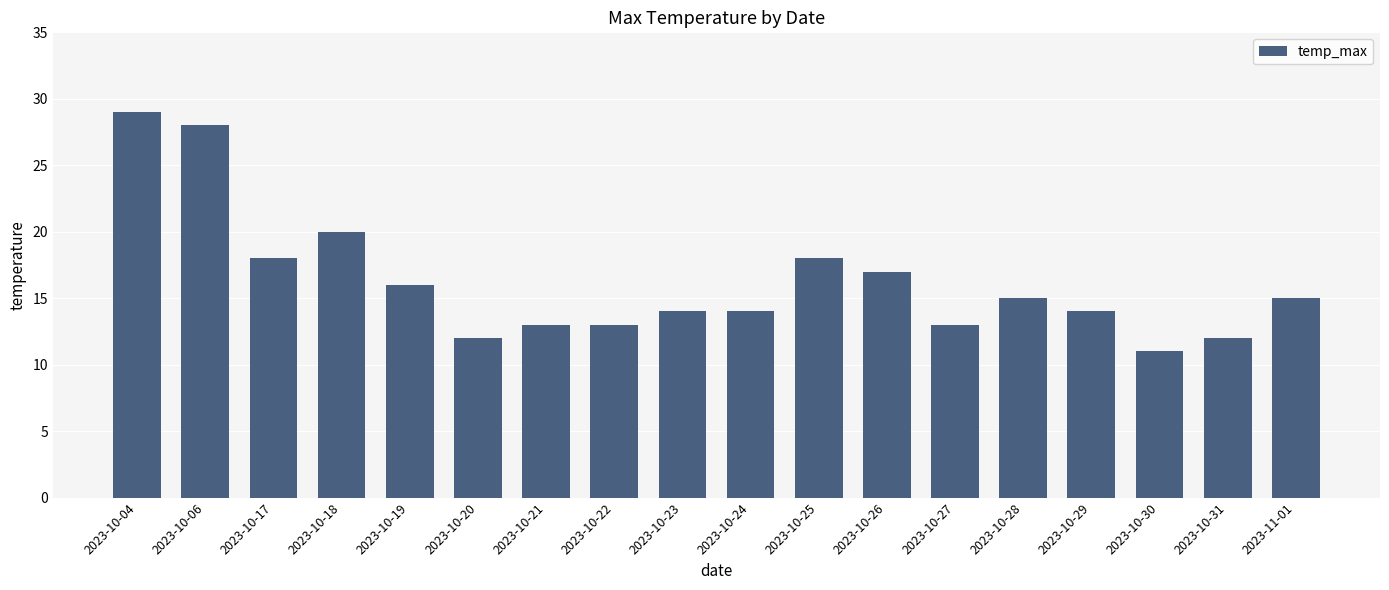

The value at 2023-10-20 is 12. True or false?

True